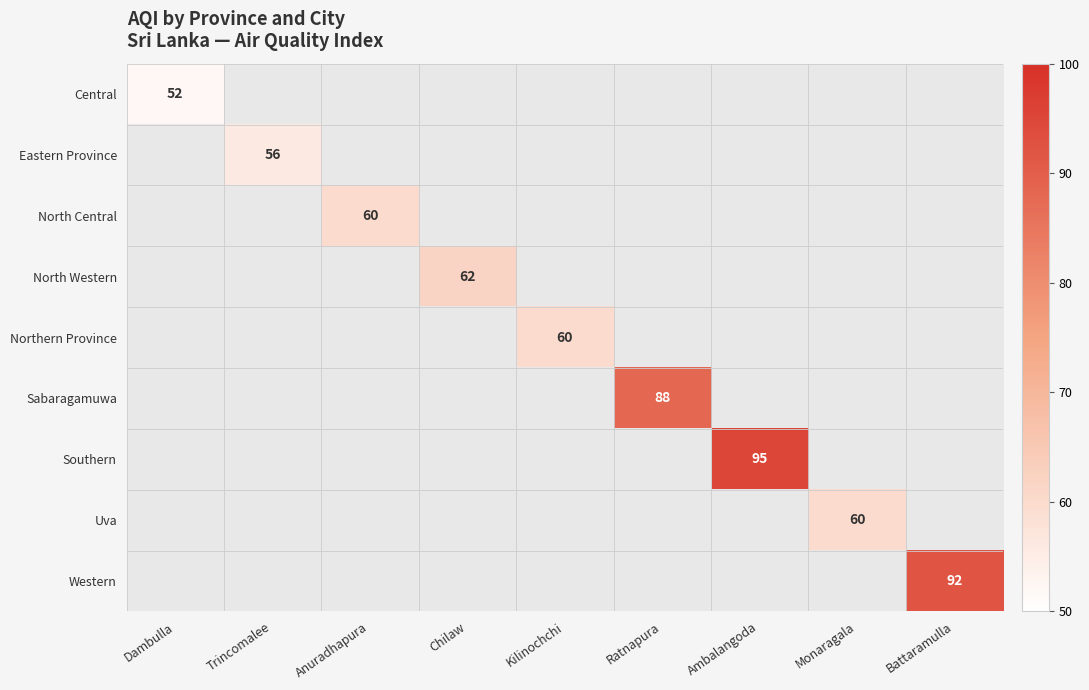

True or false: North Western has a value of 62.0 at Chilaw.

True